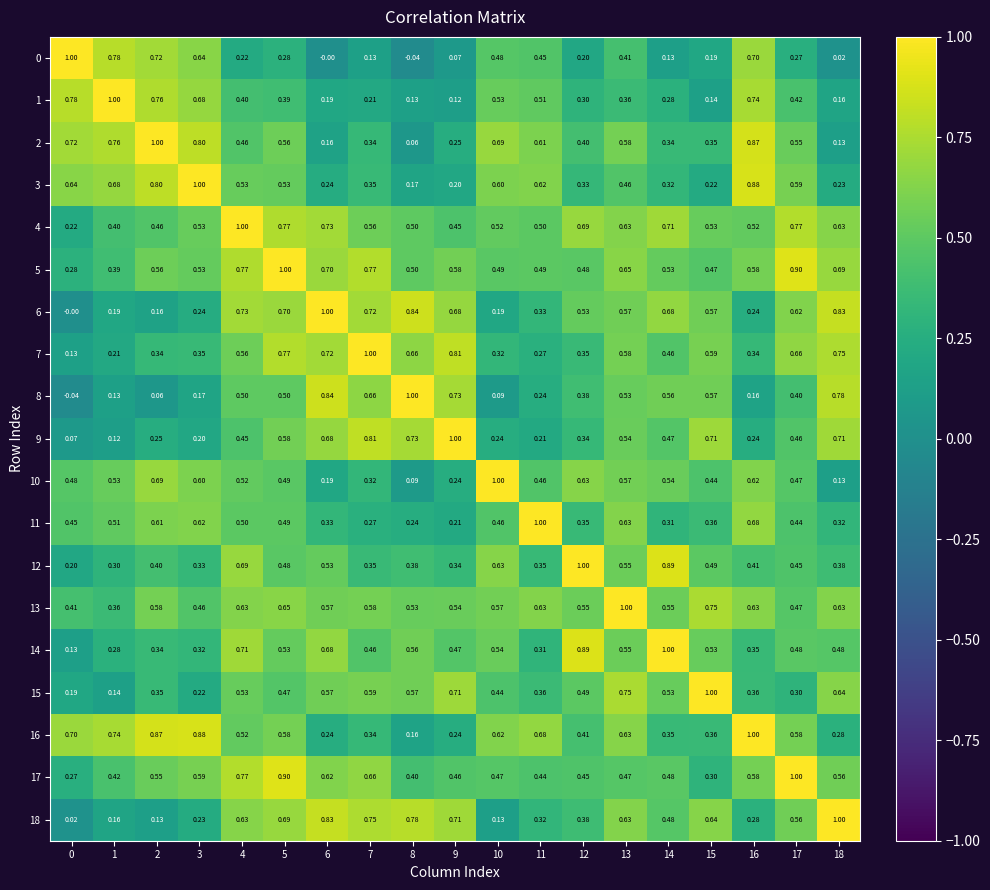

Is the value of 12 at 11 greater than the value of 0 at 16?

No